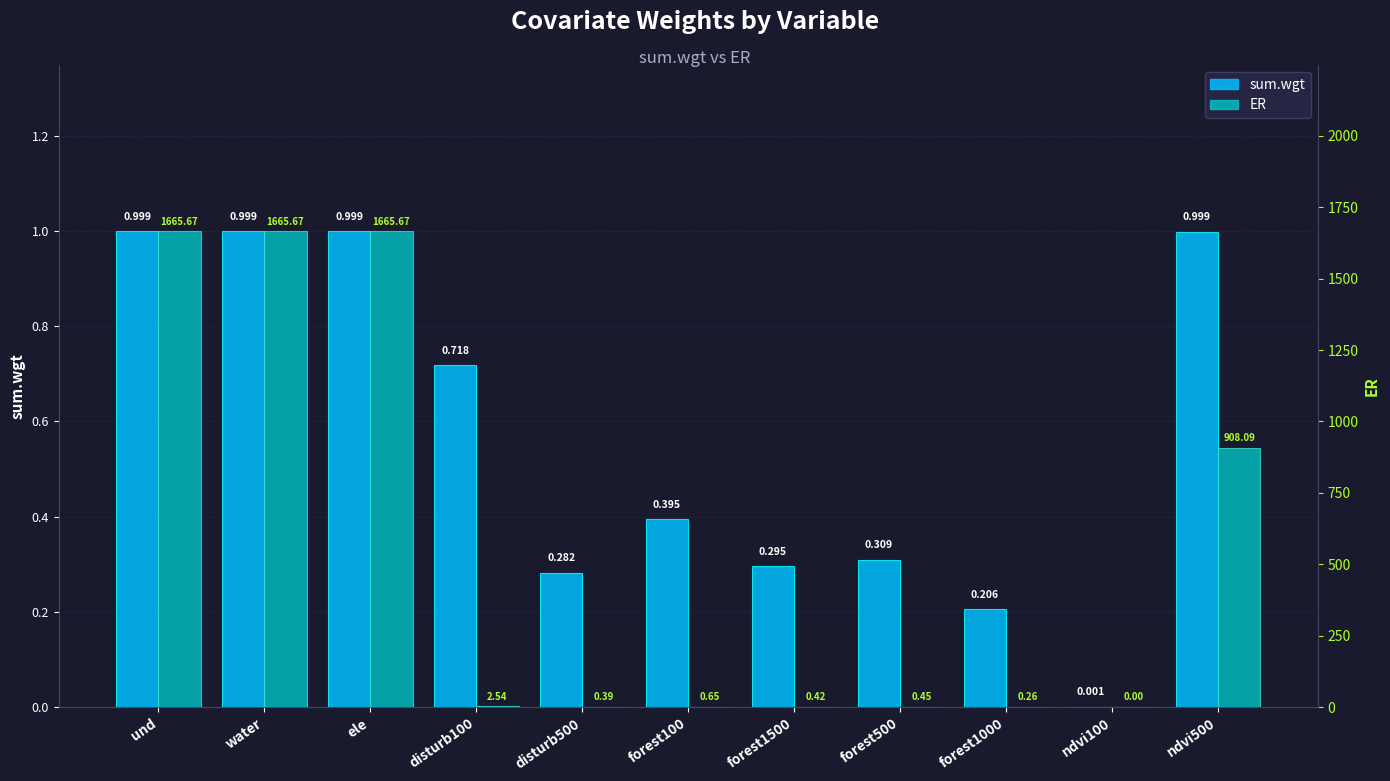

Rank the categories by sum.wgt value from lowest to highest.

ndvi100, forest1000, disturb500, forest1500, forest500, forest100, disturb100, ndvi500, und, water, ele